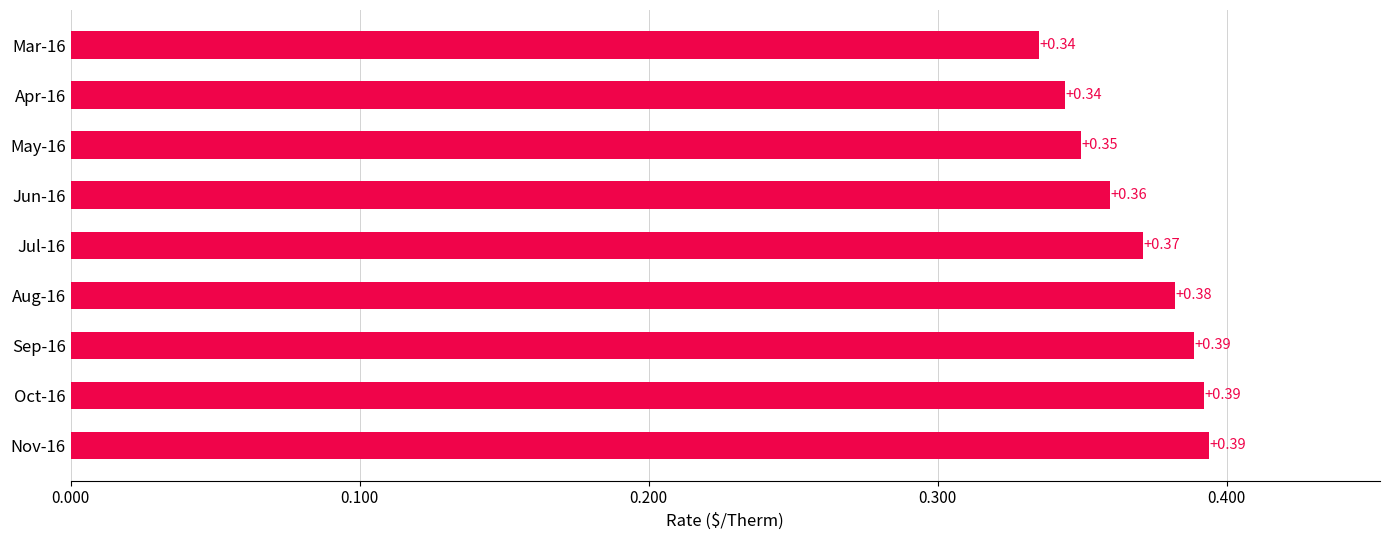

Count the values in the range 0 to 1.

9